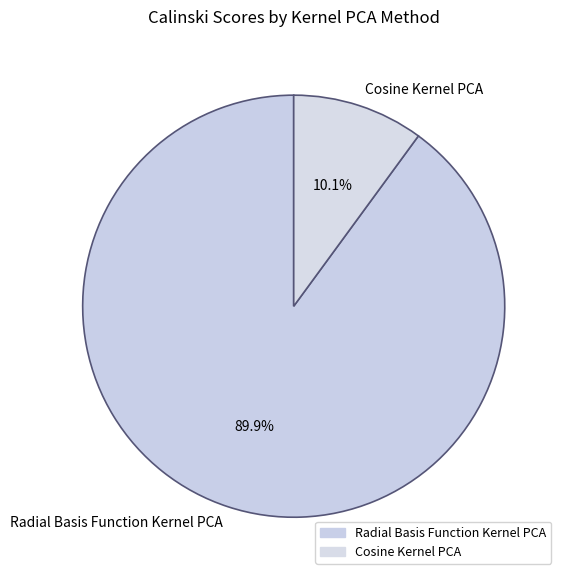

What is the total percentage of Radial Basis Function Kernel PCA and Cosine Kernel PCA?

100.0%